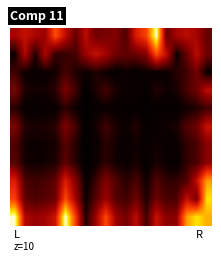

At which category does the chart reach its minimum across all series?

7